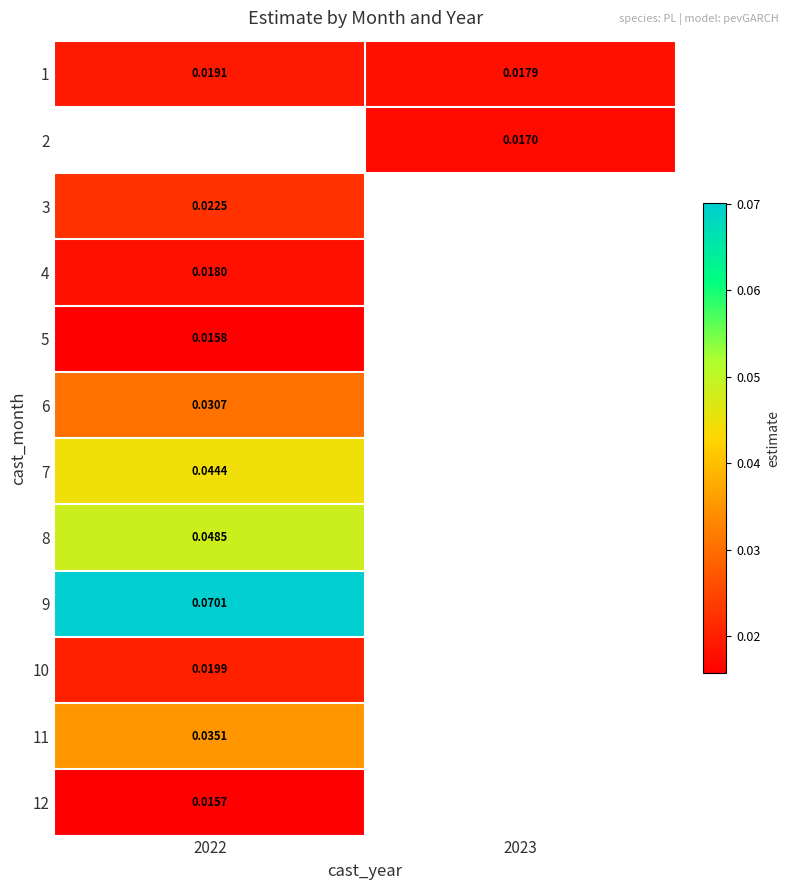

Is the value of 2 at 2023 greater than the value of 3 at 2022?

No